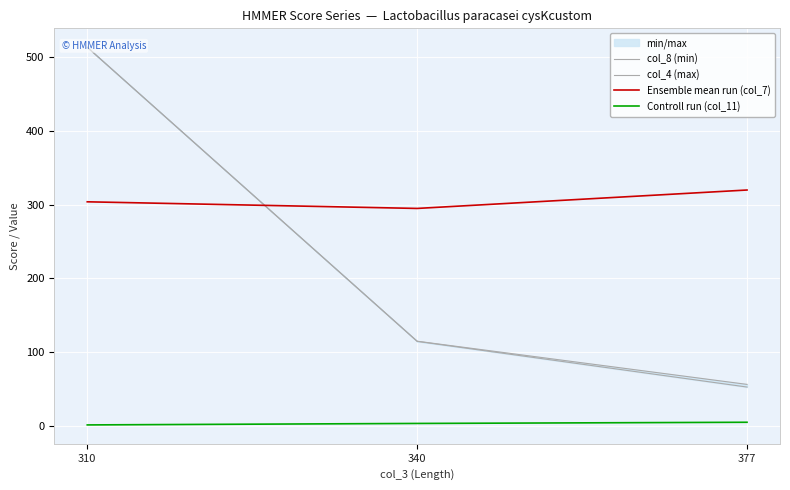

What is the approximate value of col_4 (max) at 310?

513.8